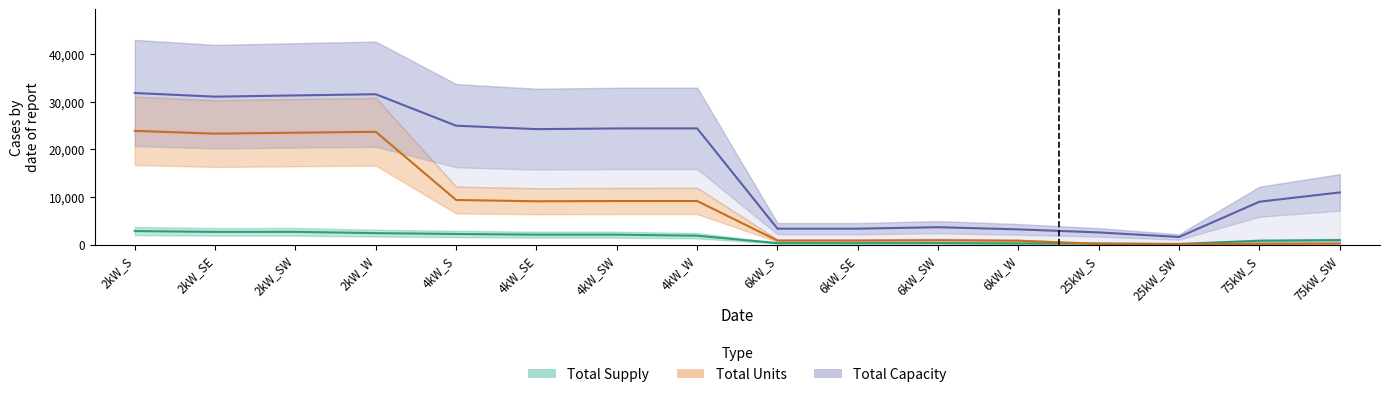

What are all the series names shown in the legend?

Total Supply, Total Units, Total Capacity